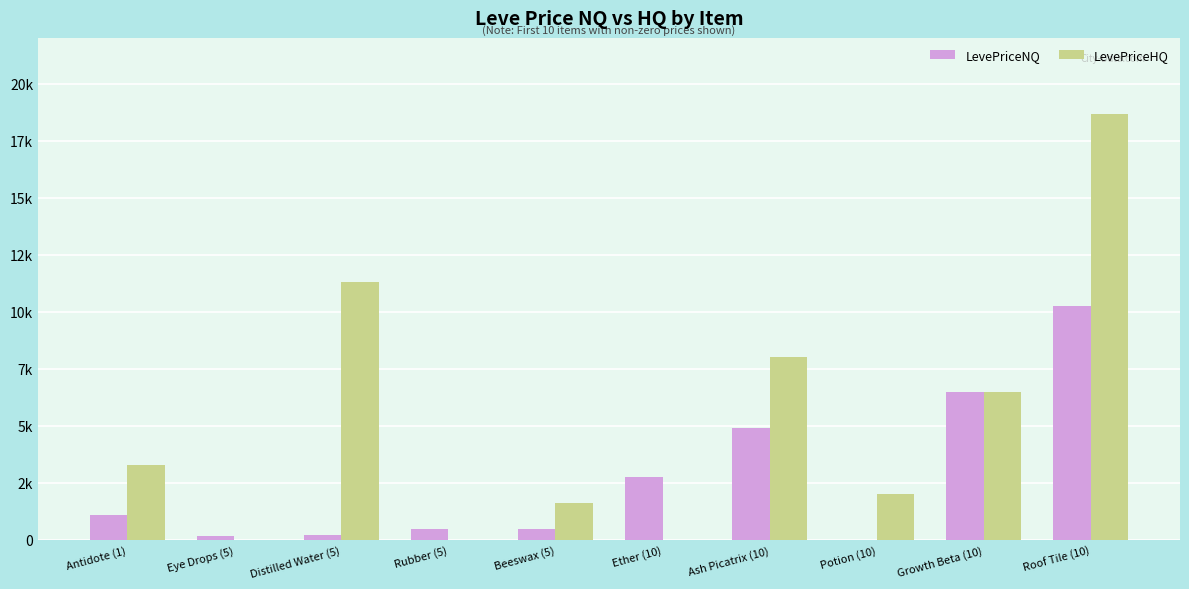

Are the bars horizontal?

No